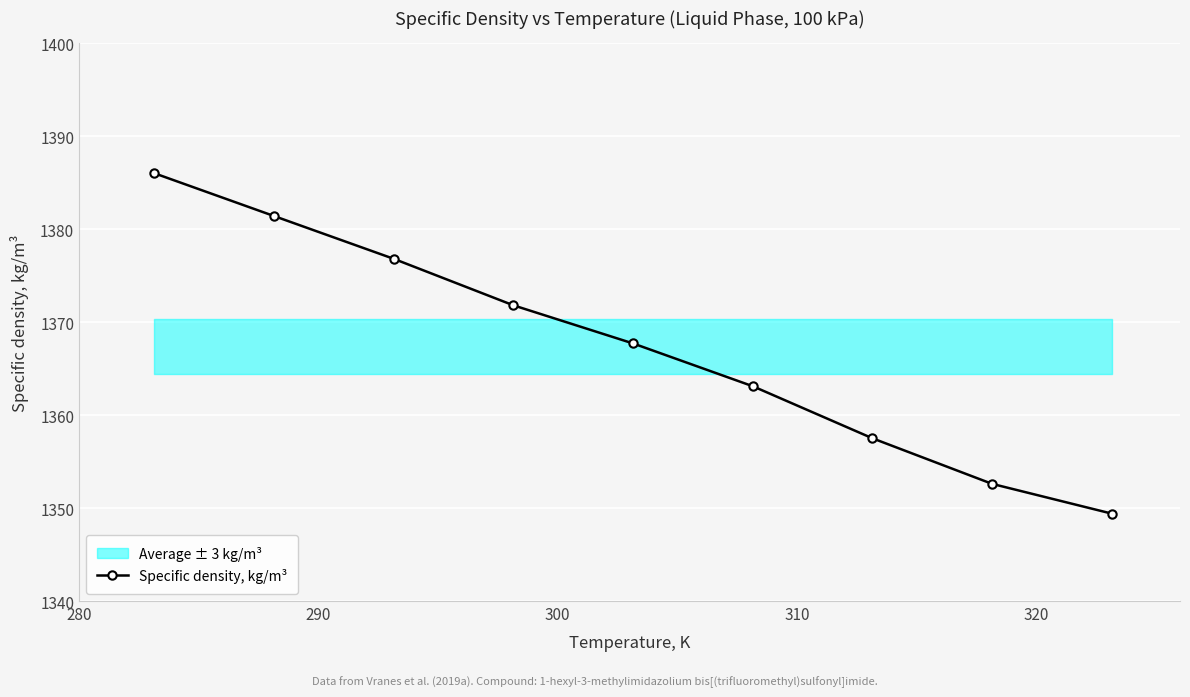

What is the average value?

1367.4